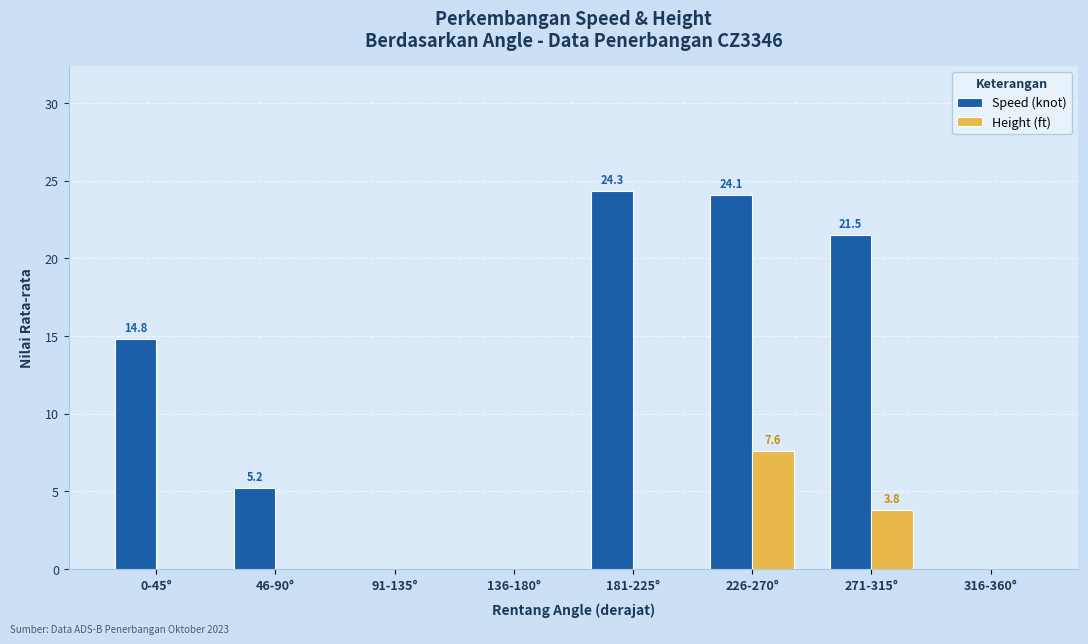

What are all the series names shown in the legend?

Speed (knot), Height (ft)